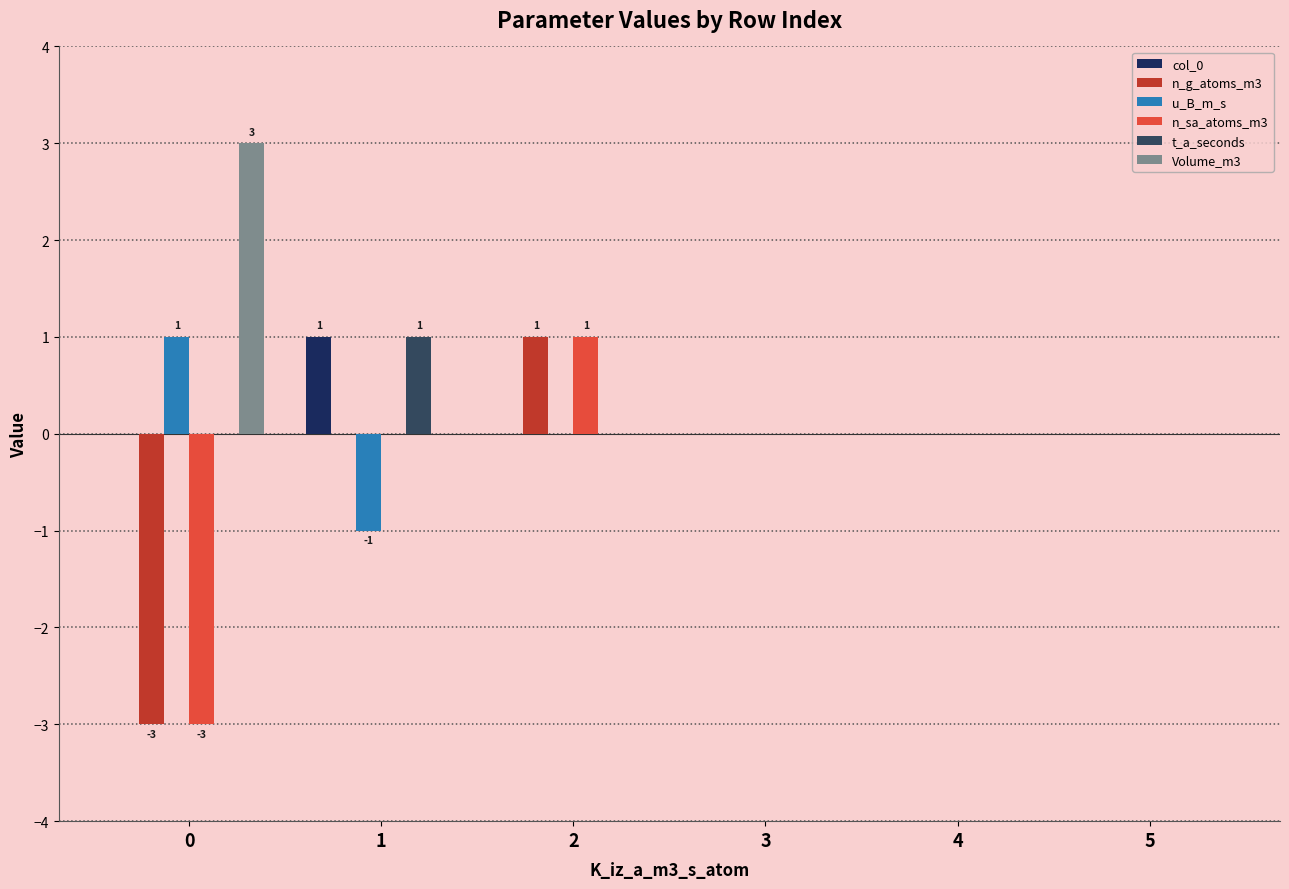

What is the maximum value shown in the chart?

3